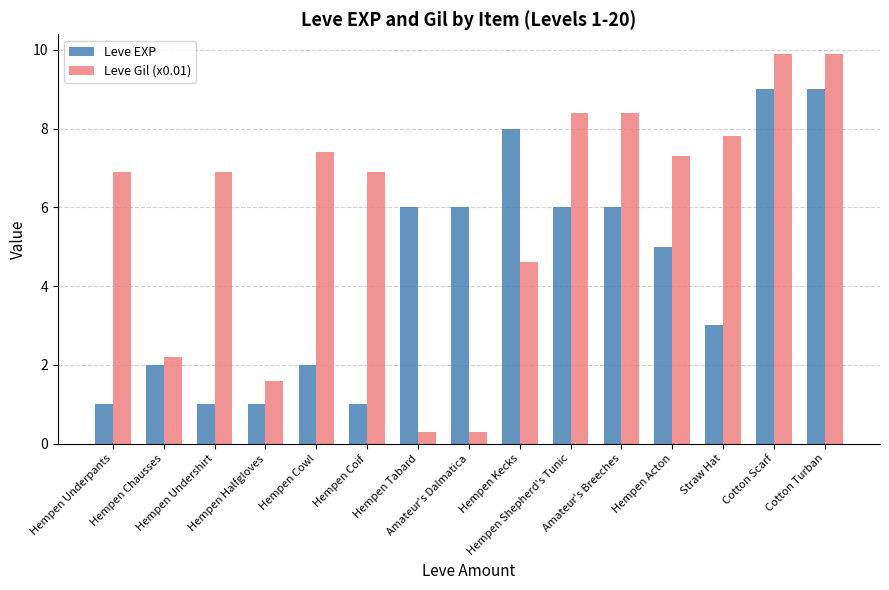

What are all the series names shown in the legend?

Leve EXP, Leve Gil (x0.01)